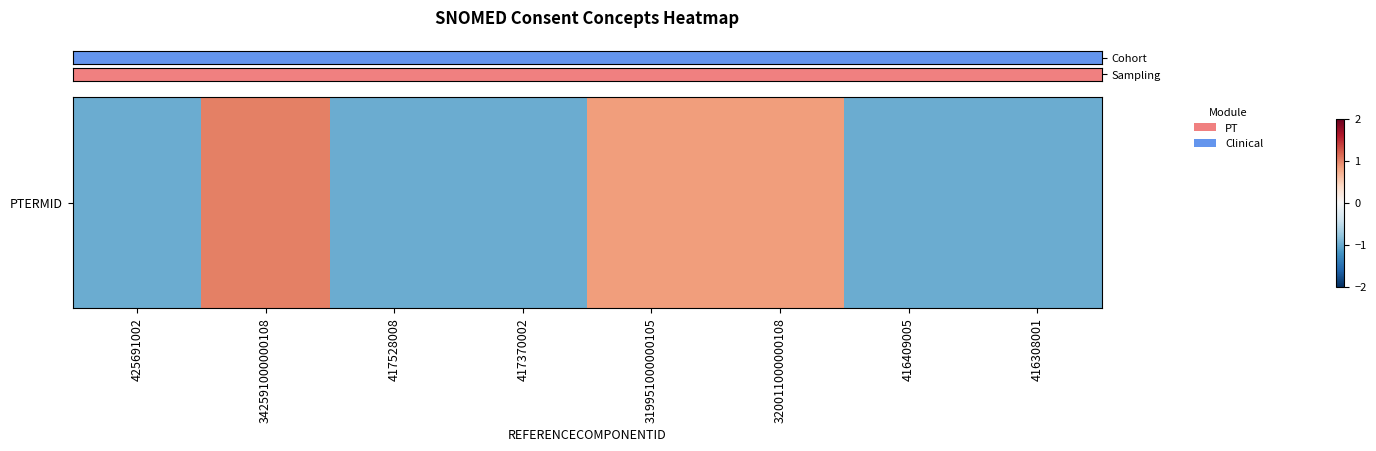

List the labels in order of value, smallest first.

417370002, 417528008, 416308001, 416409005, 425691002, 319951000000105, 320011000000108, 342591000000108